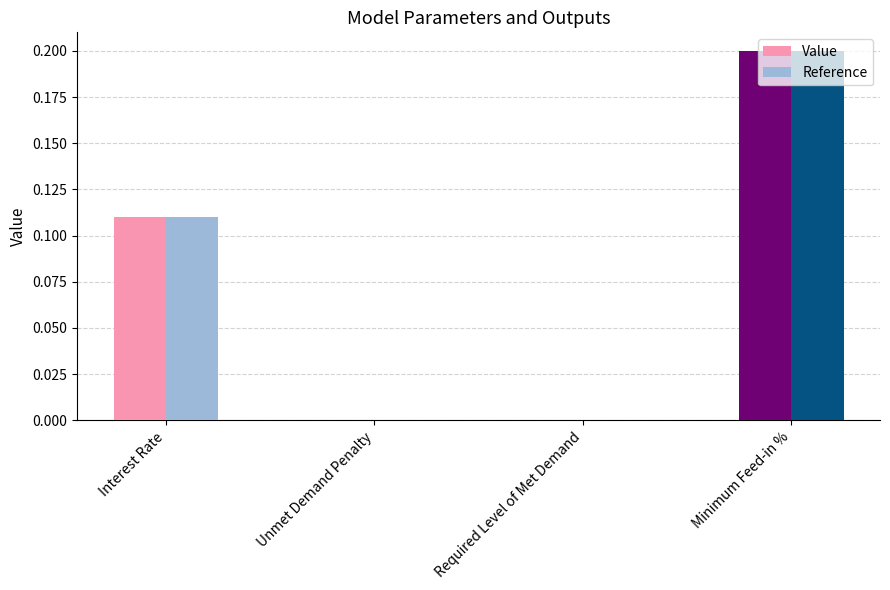

What are all the series names shown in the legend?

Value, Reference